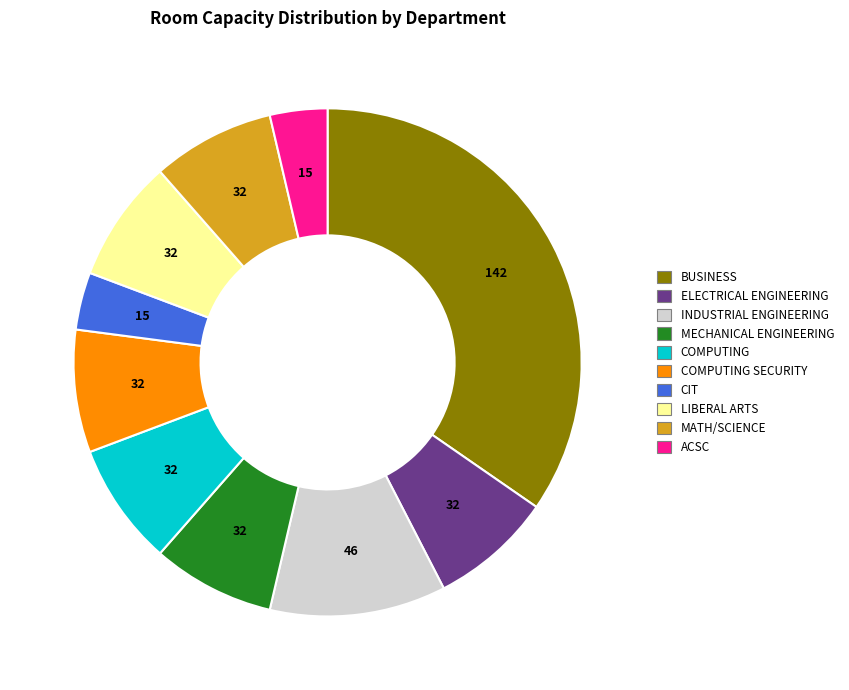

How many slices are in this pie chart?

10